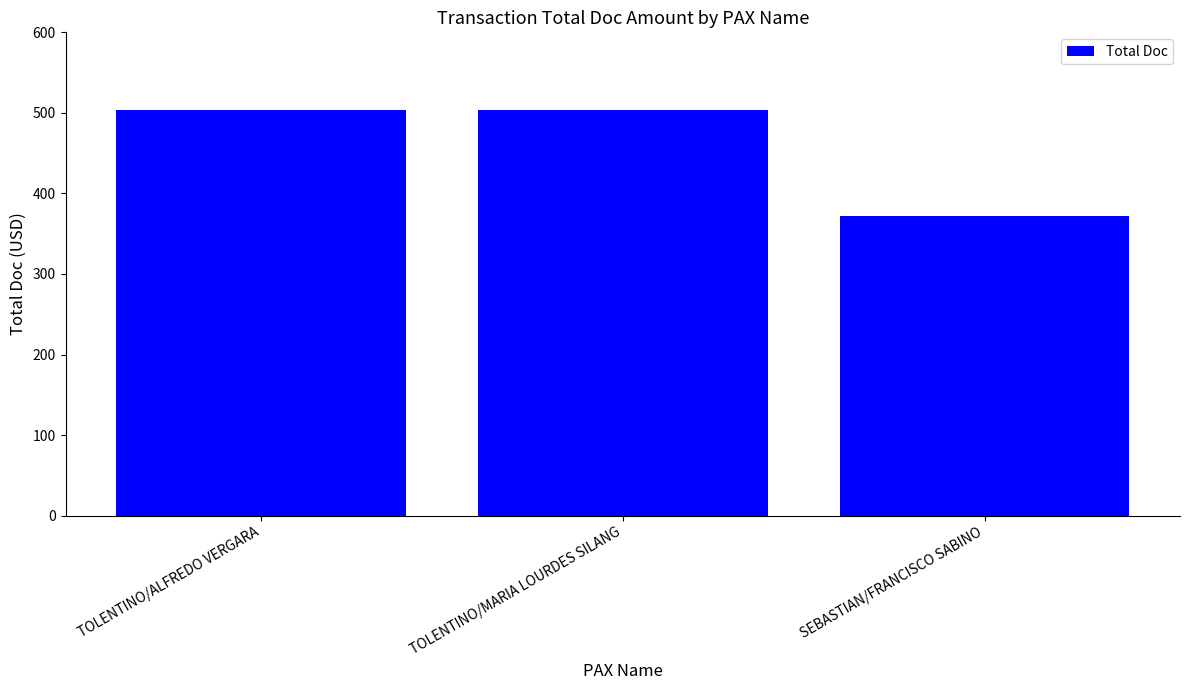

Count the number of categories in the chart.

3